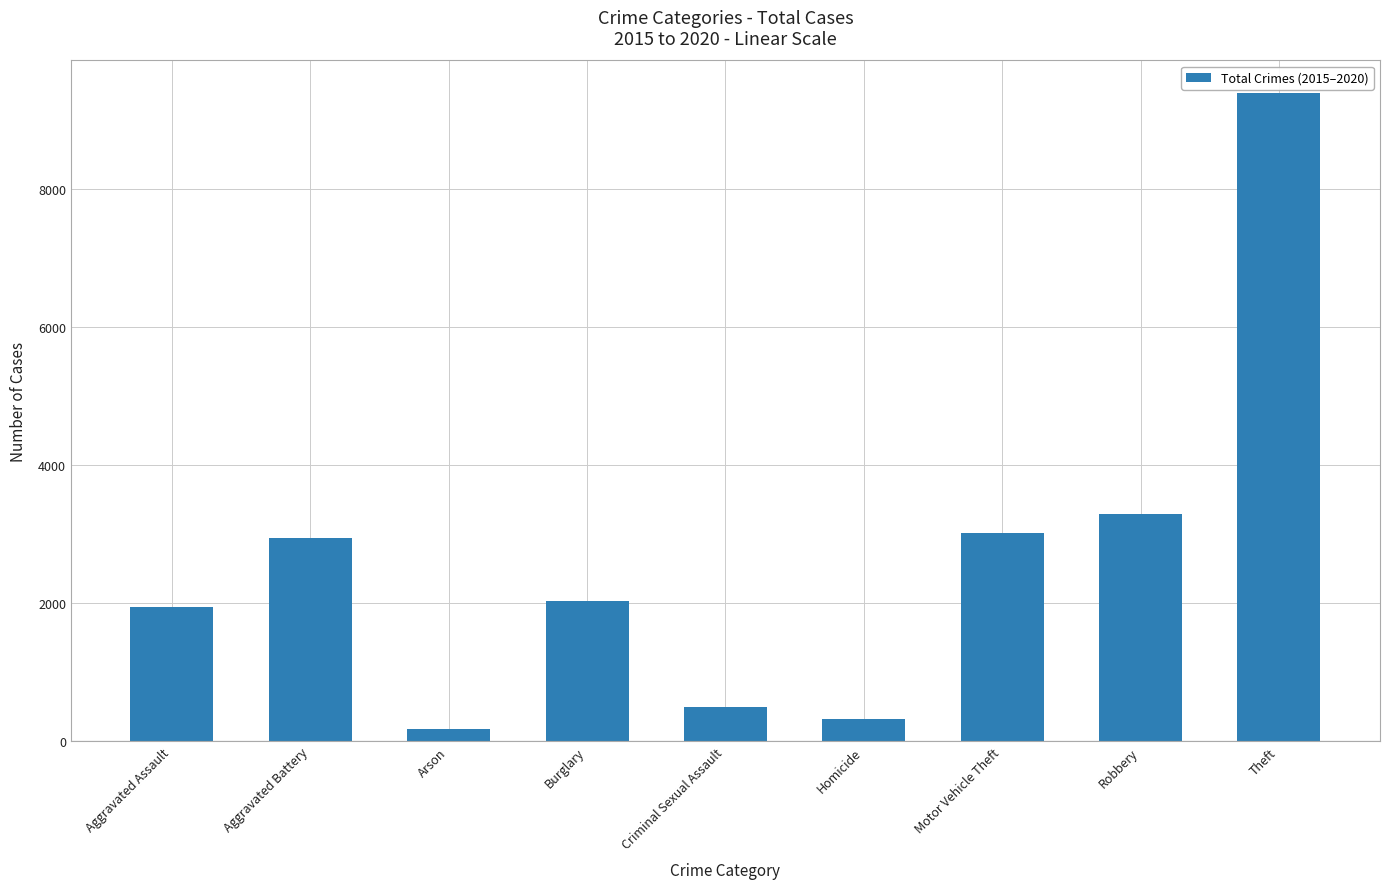

Reading left to right, list all the values displayed in this chart.

Aggravated Assault=1945	Aggravated Battery=2933	Arson=179	Burglary=2022	Criminal Sexual Assault=493	Homicide=320	Motor Vehicle Theft=3017	Robbery=3285	Theft=9387